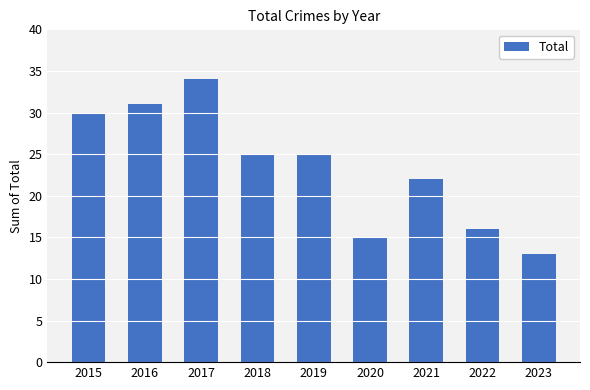

What value does the data have at 2020, to the nearest 5?

15